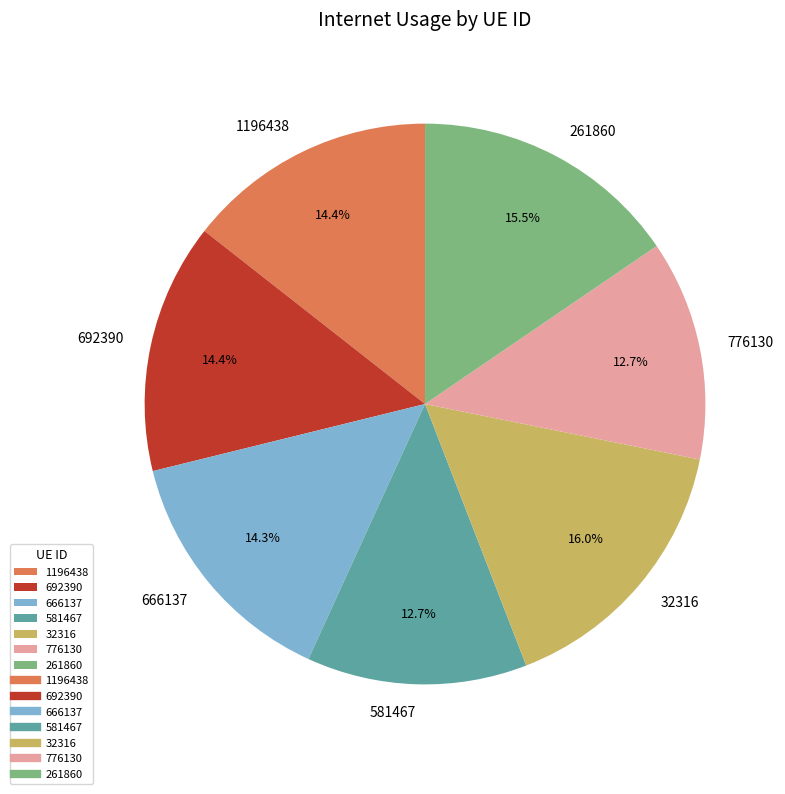

How much of the chart is everything except 32316?

84.0%